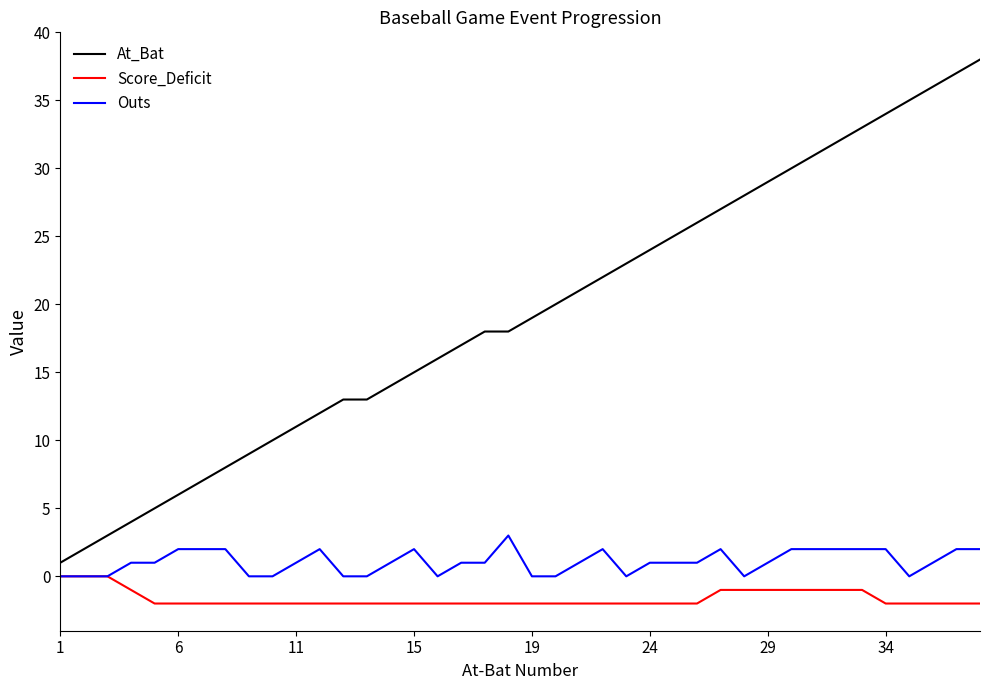

True or false: At_Bat has more than 2 points higher than both neighbors.

False